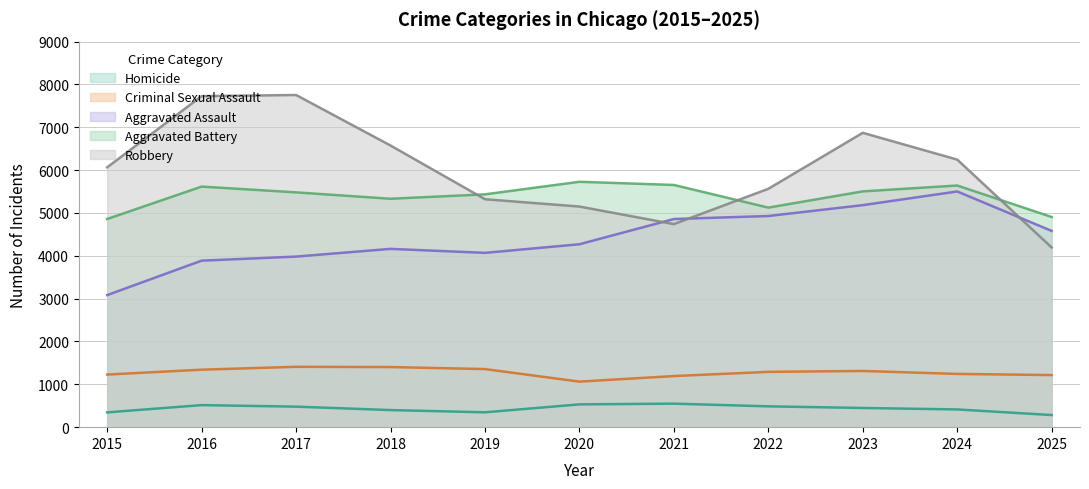

What is the sum of all Homicide values?

4797